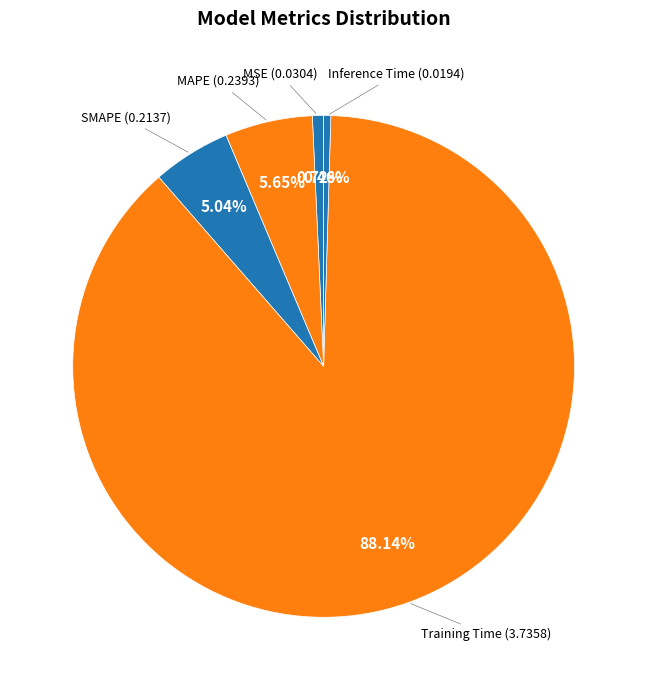

Rank the categories by value from highest to lowest.

Training Time, MAPE, SMAPE, MSE, Inference Time